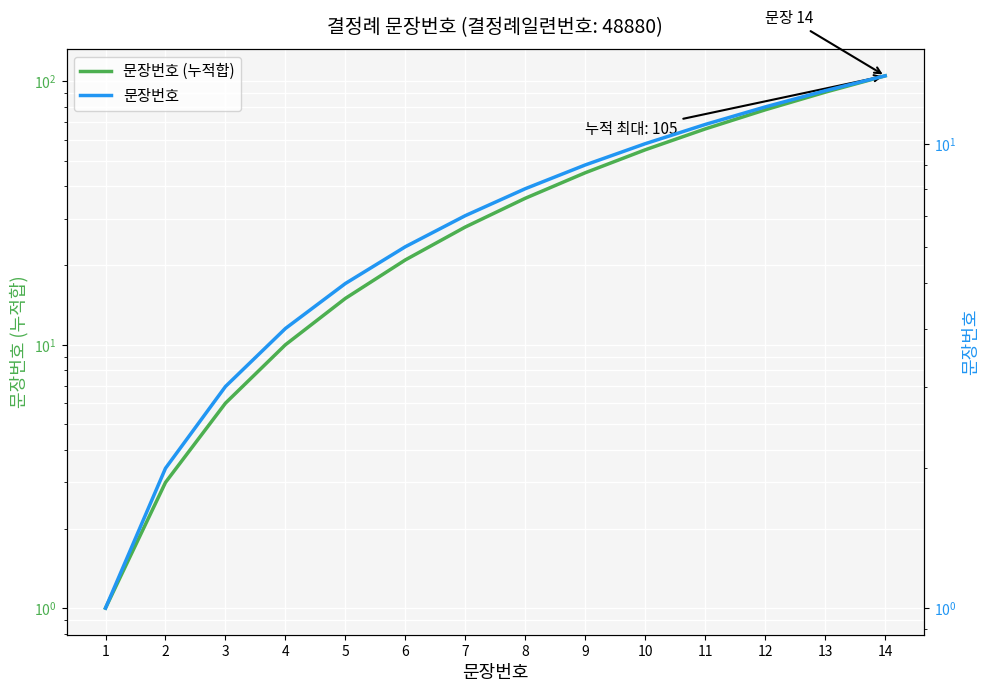

What is the difference between the second highest and second lowest values in the 문장번호 (누적합) series?

88